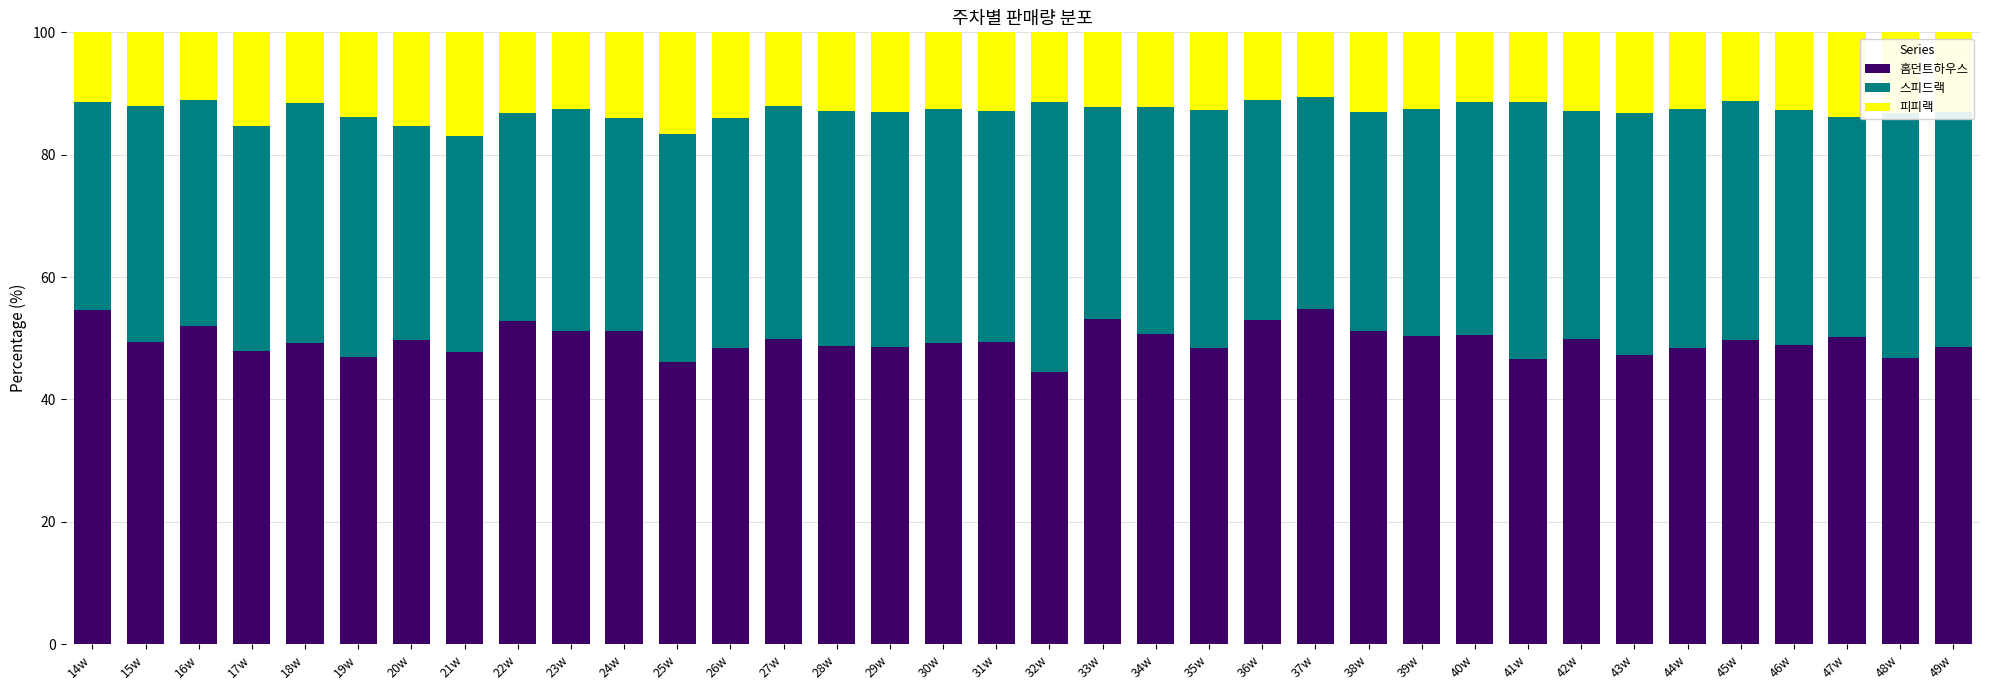

Is it true that 홈던트하우스 equals 85.5 at 37w?

False